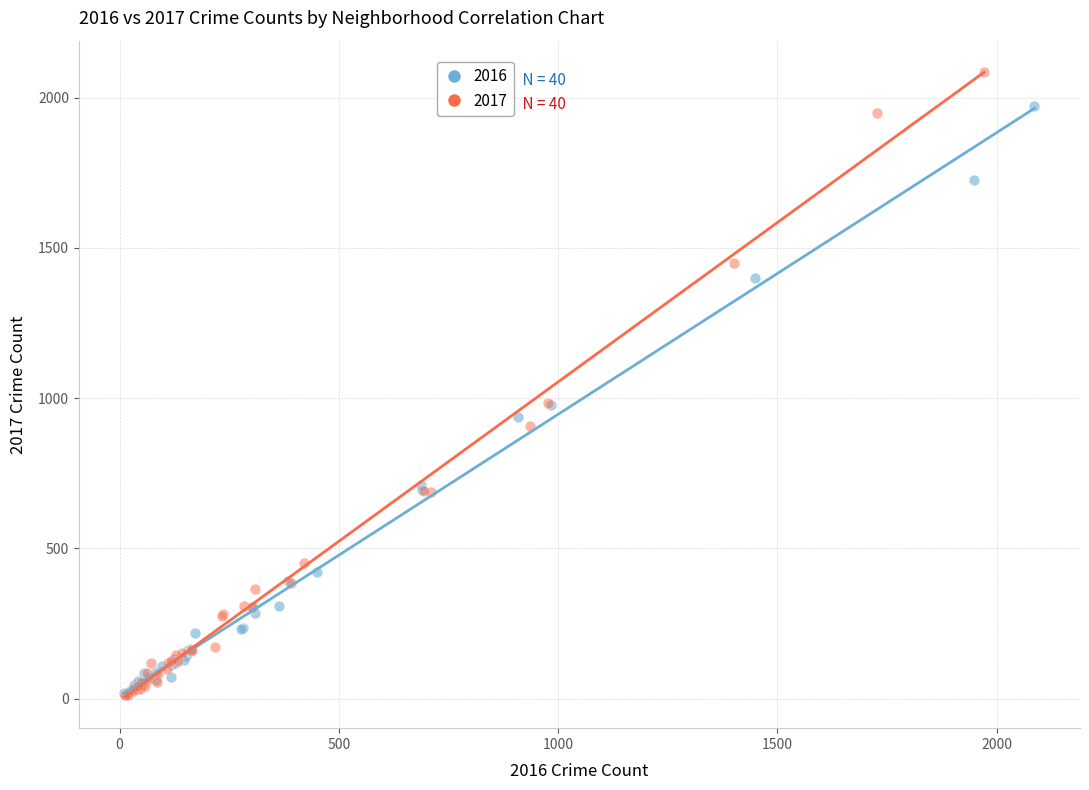

Which series reaches the maximum Y coordinate?

2017